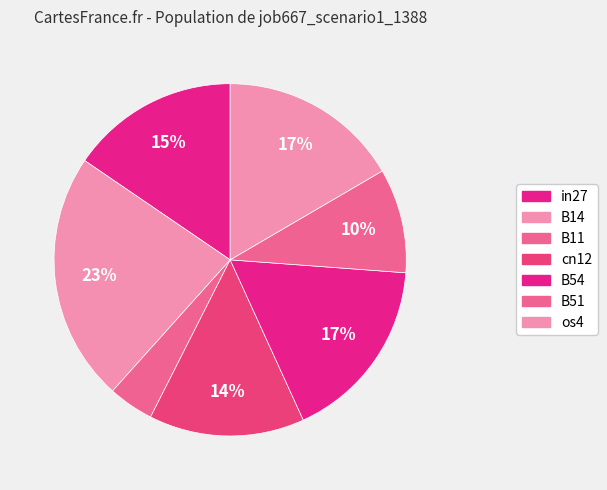

To the nearest percent, what portion does cn12 represent?

14%